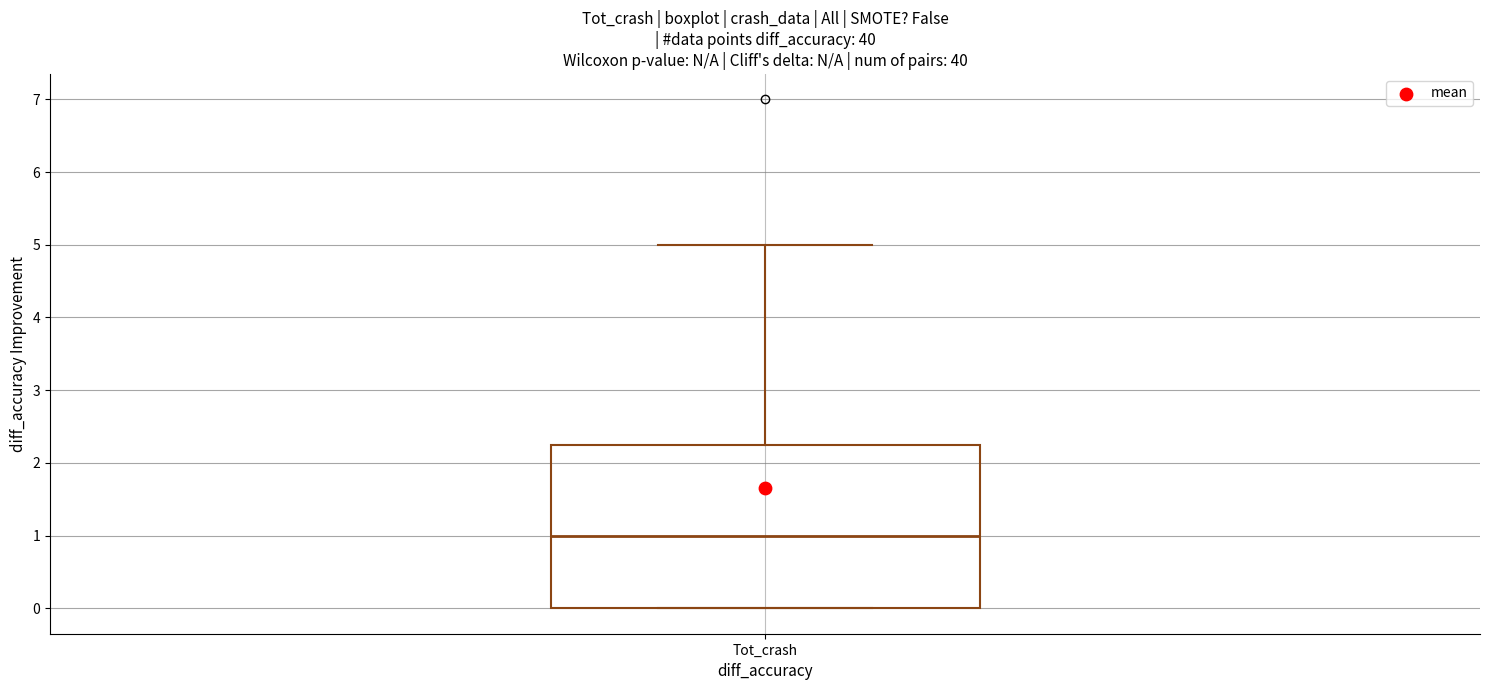

Where does the median line of the box for Tot_crash sit on the y-axis? The values are not printed on the chart, so give them approximately, as read against the axis.

1.0